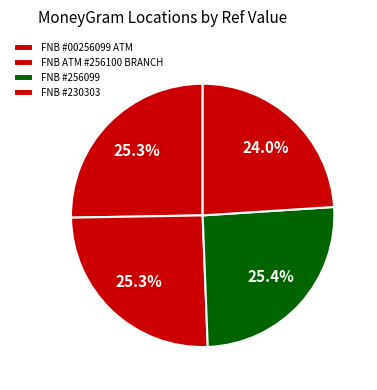

How many slices are in this pie chart?

4